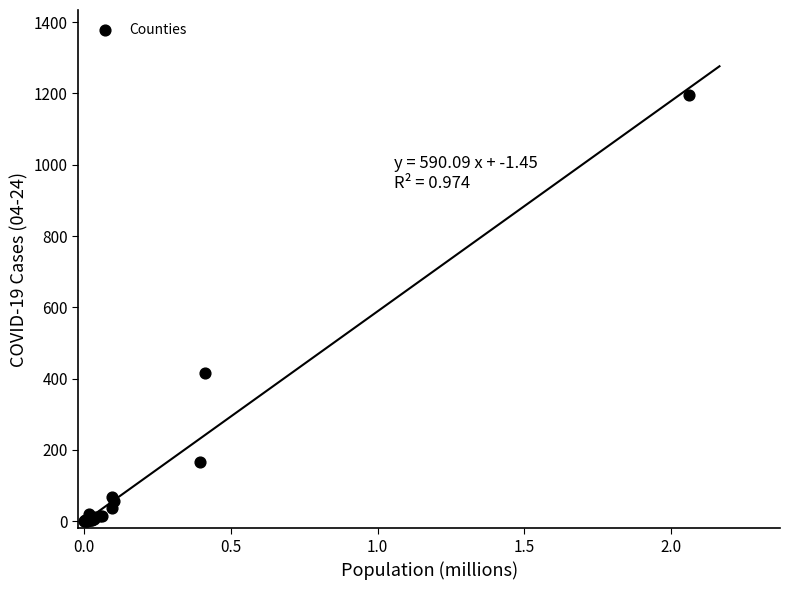

What Y value in the scatter plot is closest to 597?

417